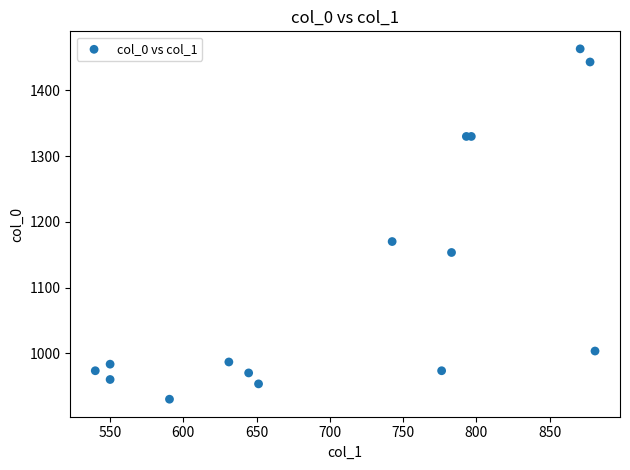

What Y value in the scatter plot is closest to 1196?

1170.0